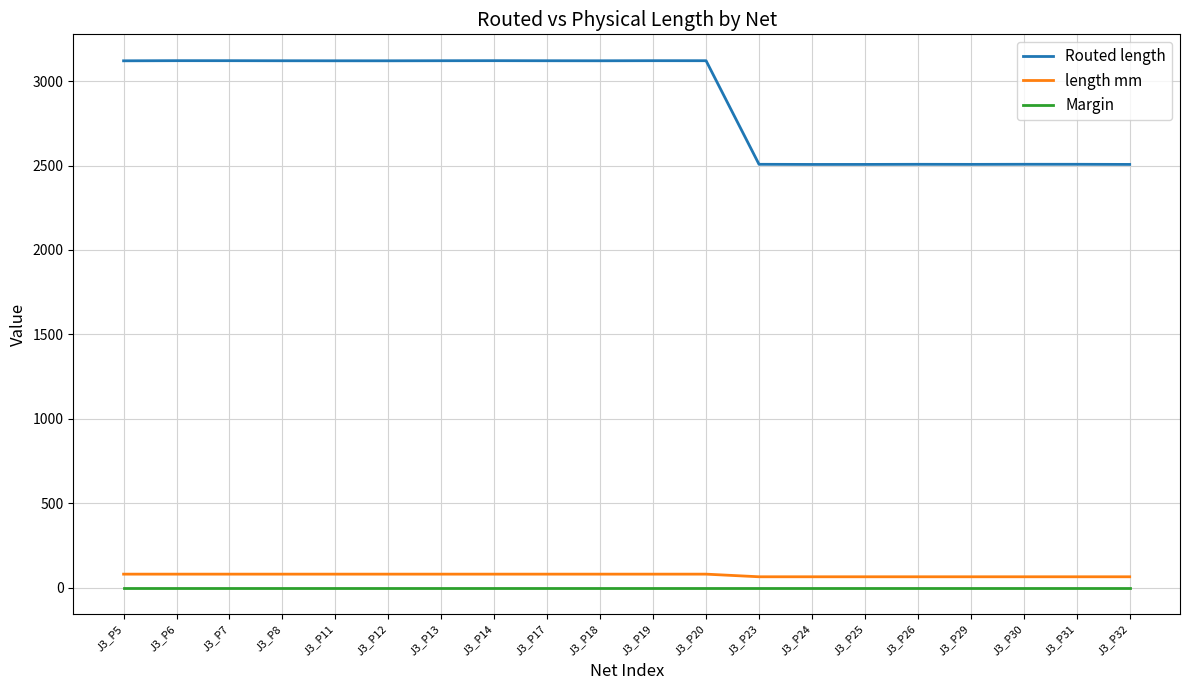

What is the total value across all series at J3_P12?

3200.4